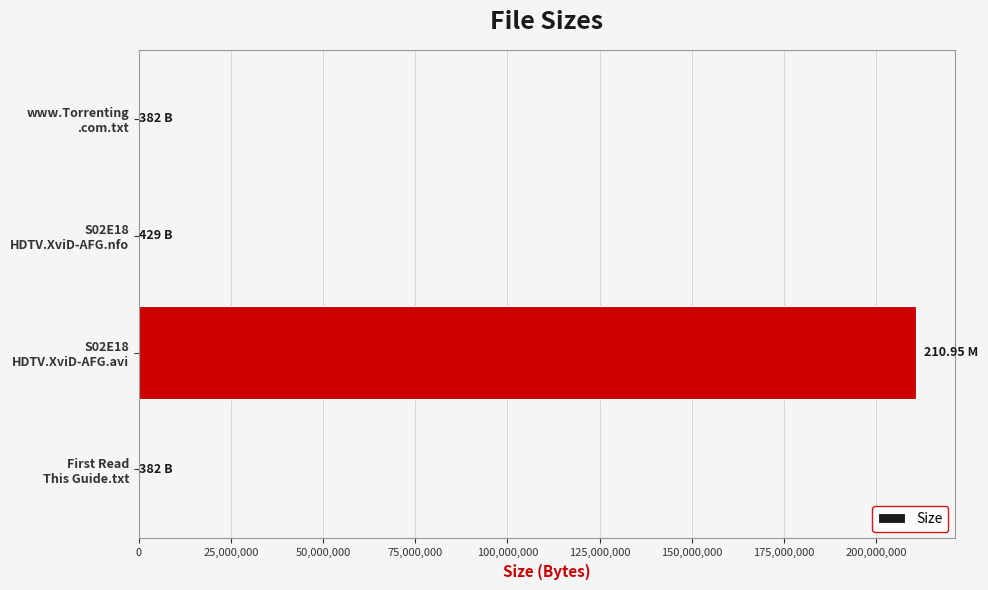

What is the sum of all values?

210951193